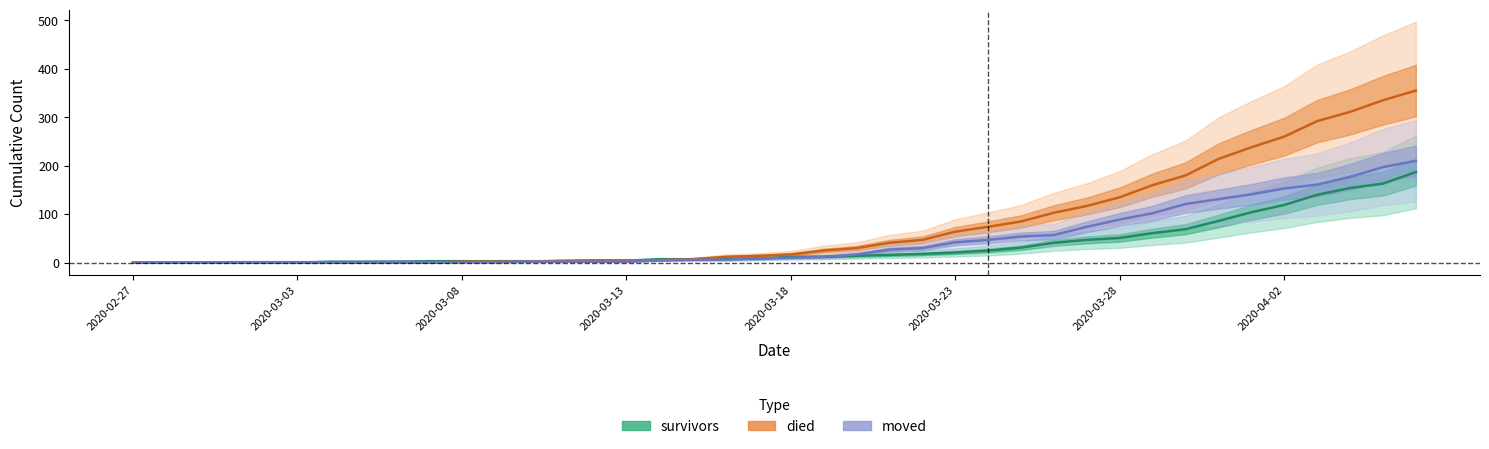

Rank the series by their average value, from highest to lowest.

died, moved, survivors